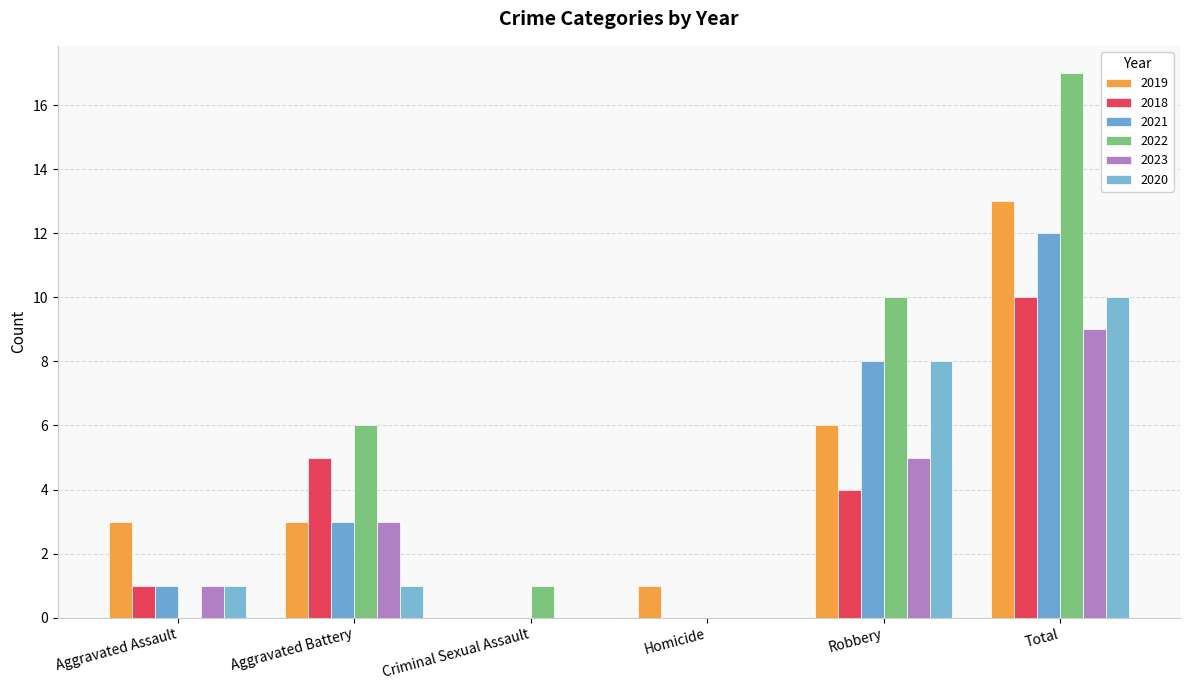

The value of 2023 at Robbery is 9. True or false?

False